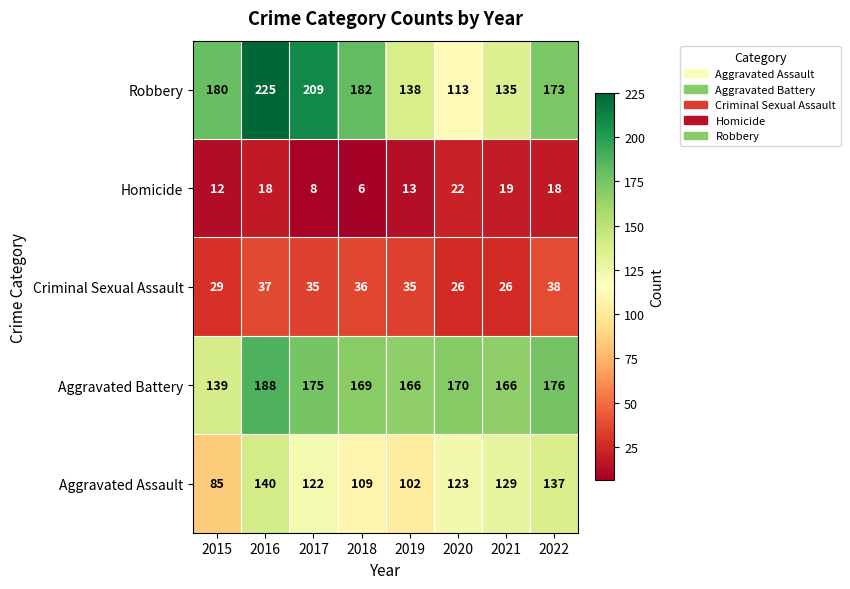

True or false: Homicide has a value of 18 at 2016.

True